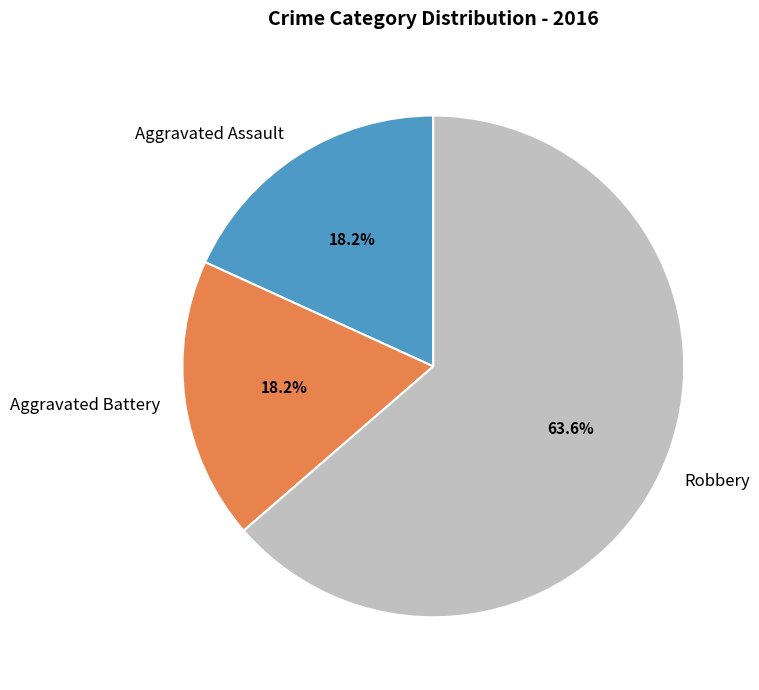

How many slices are in this pie chart?

3